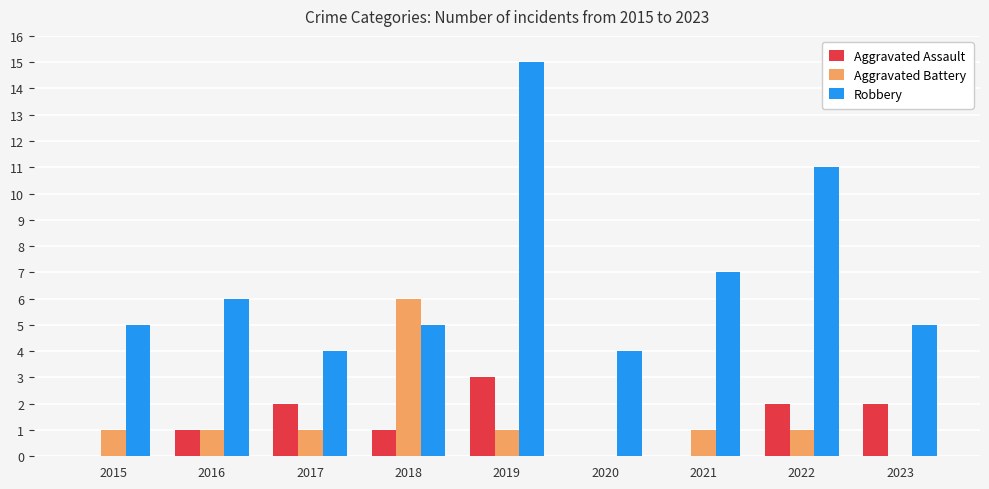

The Robbery series shows 11 at 2022. True or false?

True